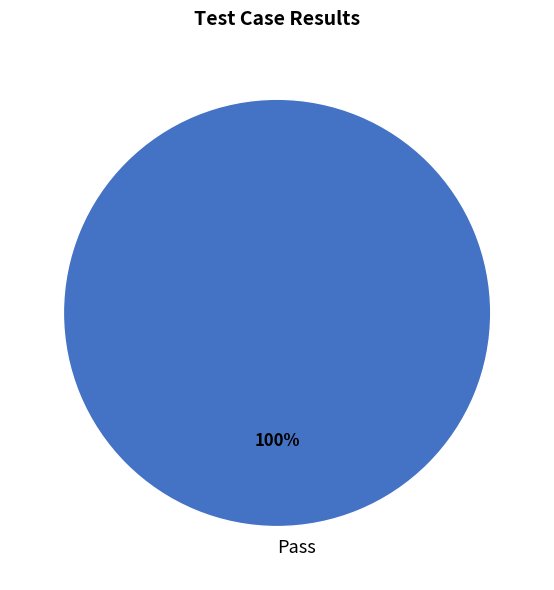

What percentage is the Pass slice, to the nearest percent?

100%